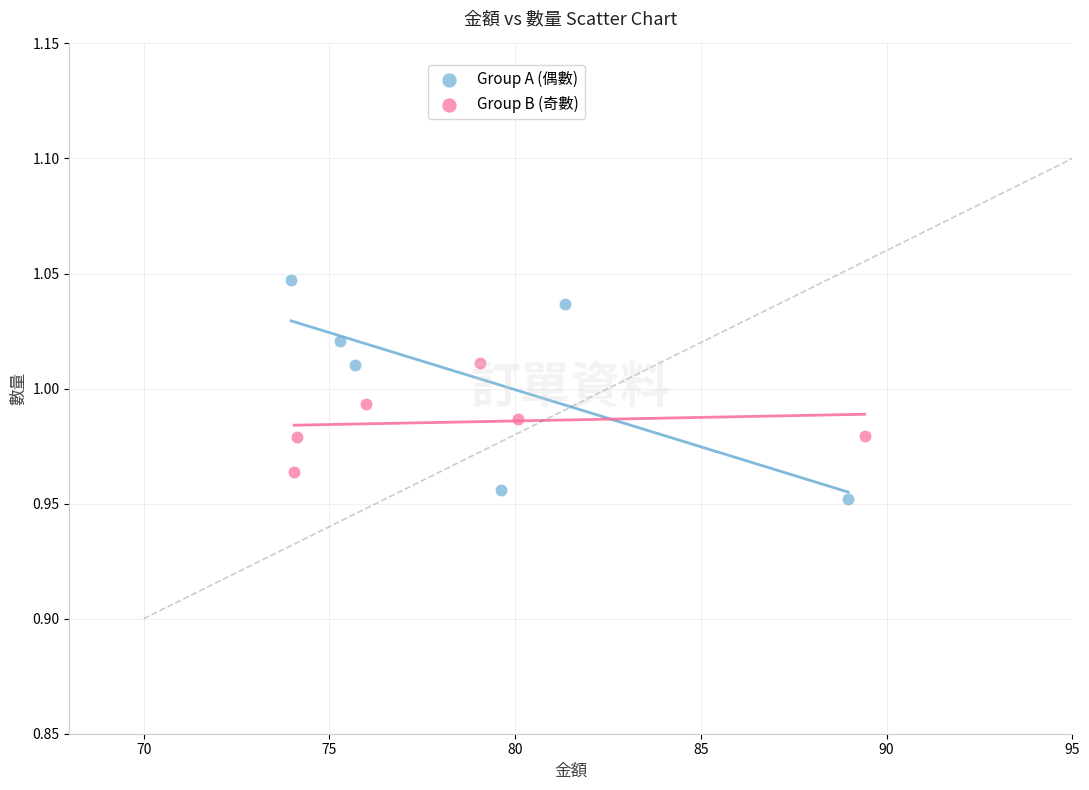

Which series reaches the maximum Y coordinate?

Group A (偶數)